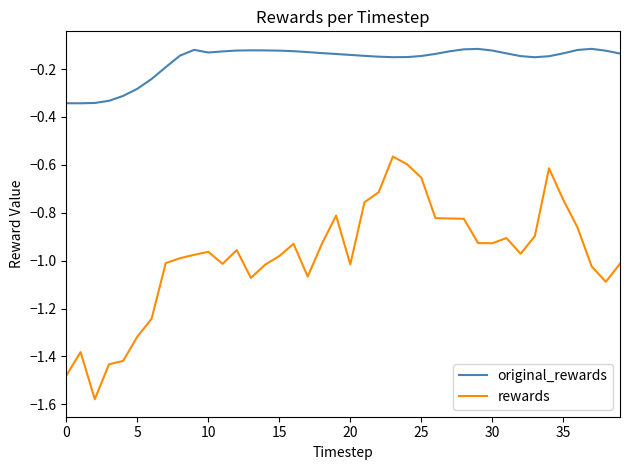

What is the difference between the maximum and minimum values in the rewards series?

1.0